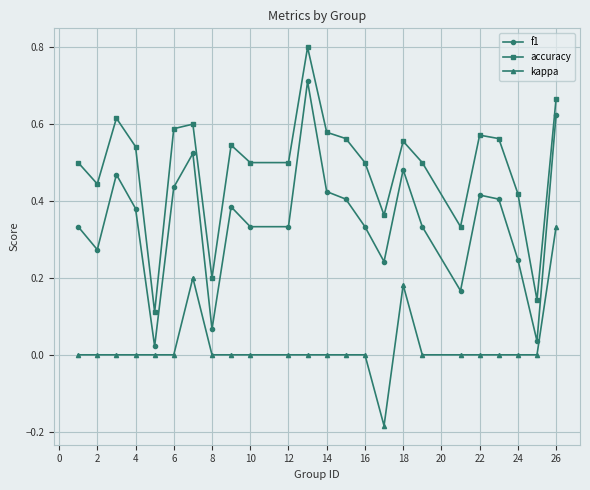

List the series in order of their peak value, highest first.

accuracy, f1, kappa